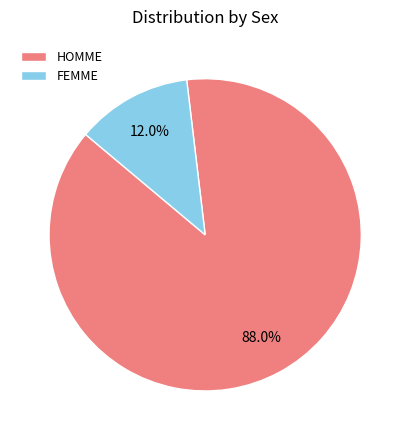

Which has a higher value, FEMME or HOMME?

HOMME